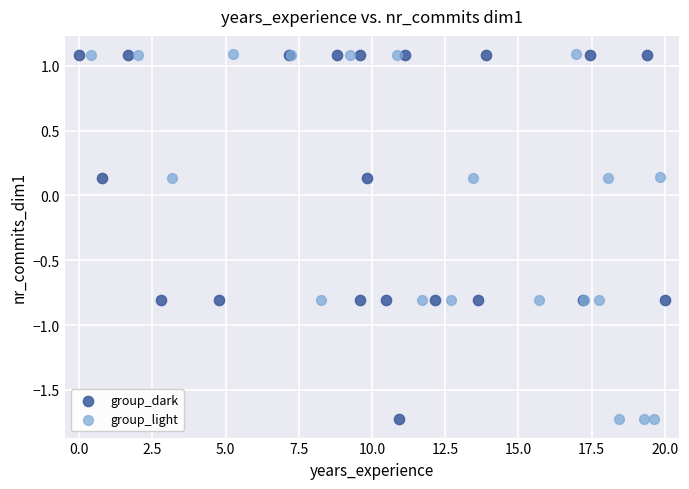

What are all the series names shown in the legend?

group_dark, group_light